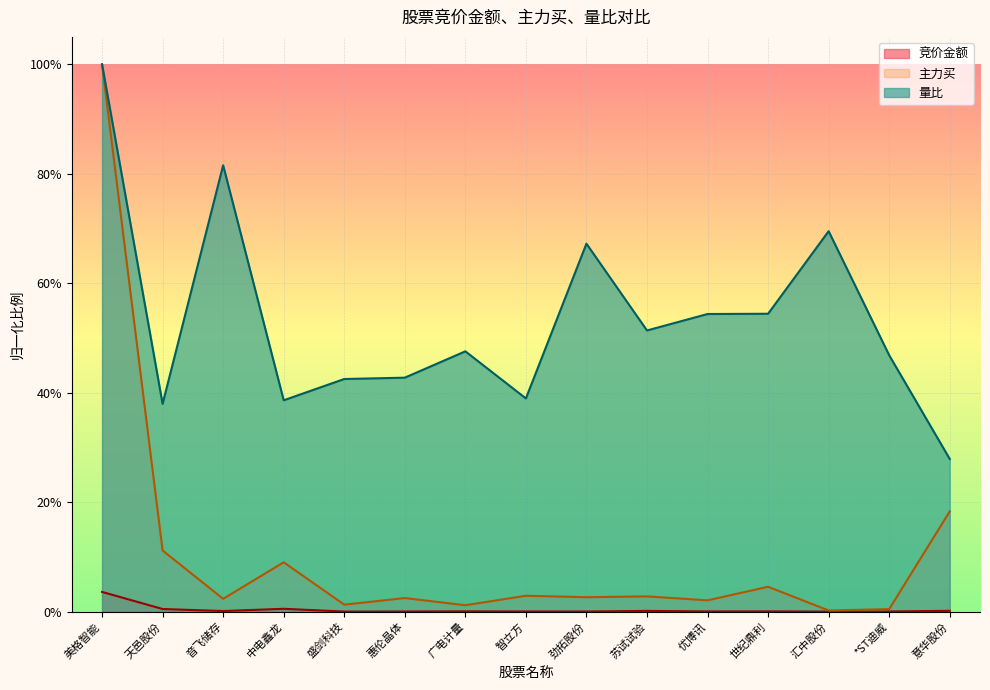

Count the number of data series in this chart.

3